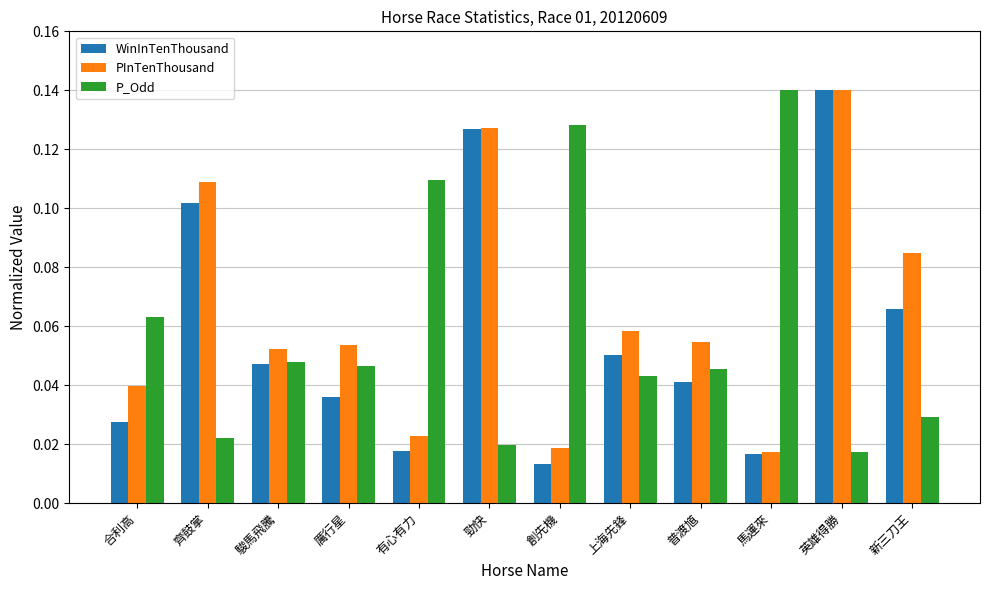

How many groups of bars are there?

12